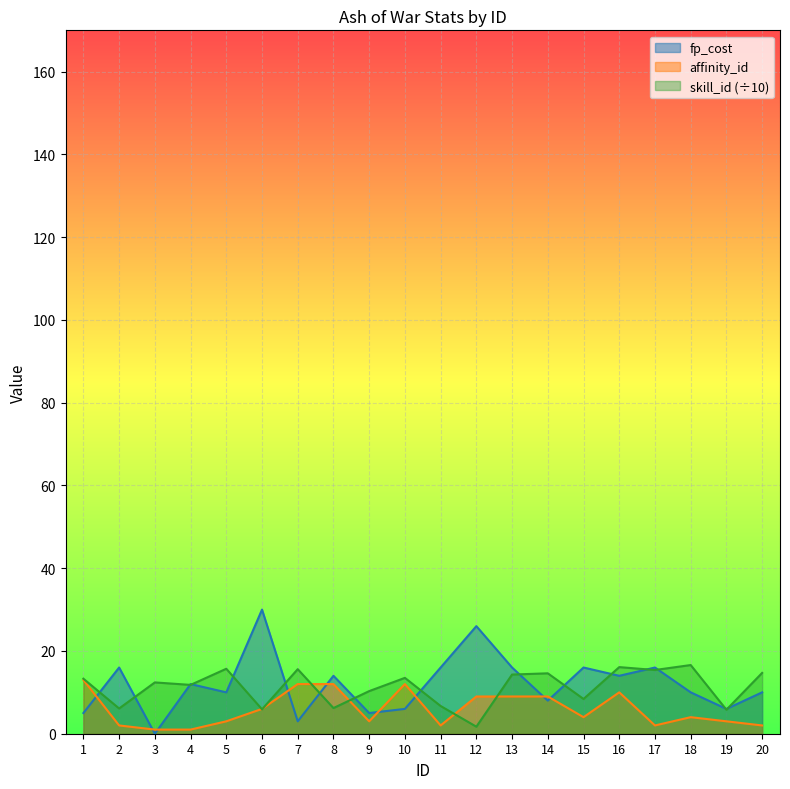

Which series ends up on top after the final intersection of fp_cost and skill_id?

skill_id